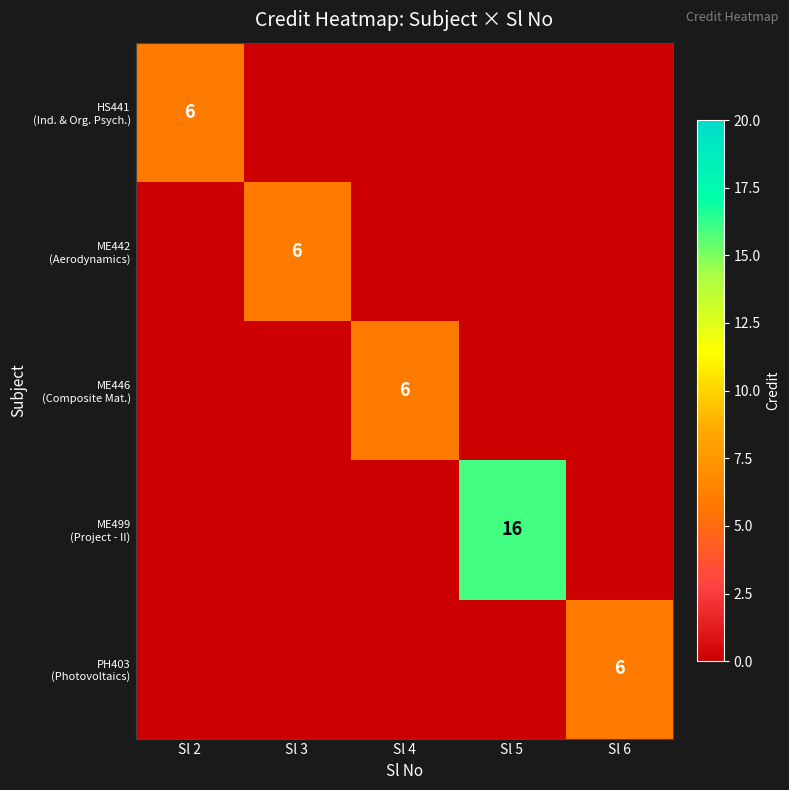

Which category has the lowest value in the ME442 (Aerodynamics) series?

Sl 2